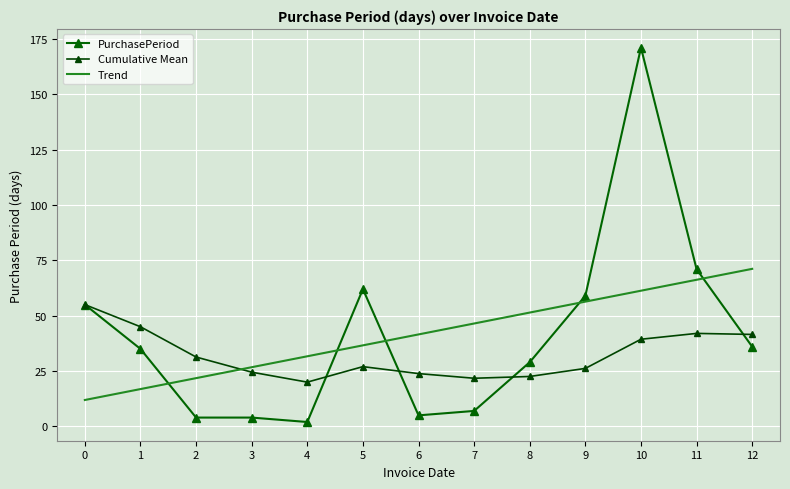

Is this an area chart (filled region under the line)?

No